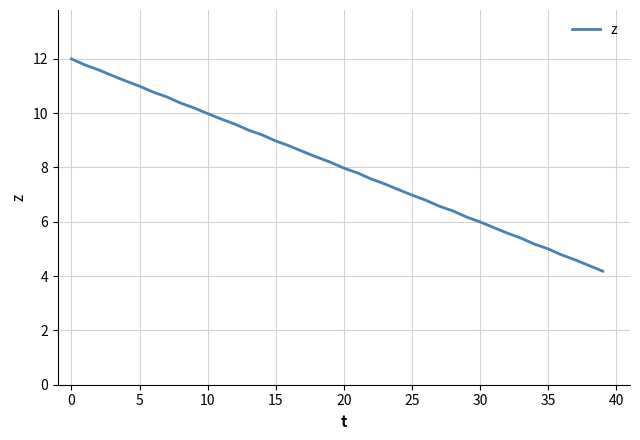

What is the maximum value shown in the chart?

12.0